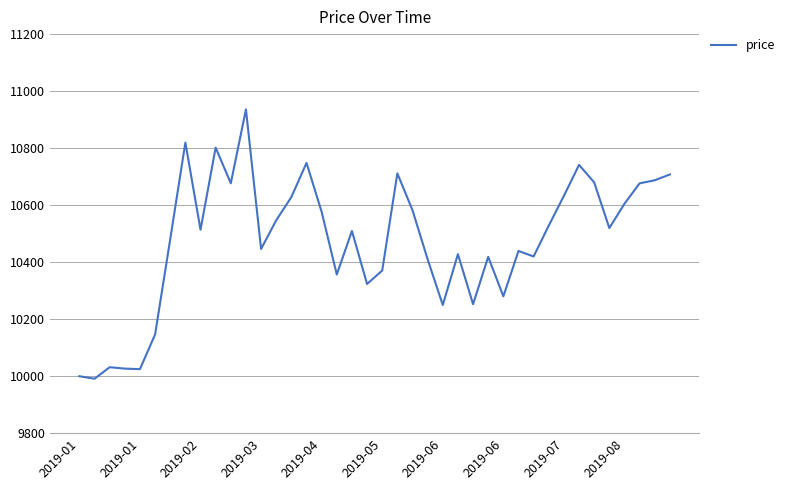

What is the difference between the maximum and minimum values?

944.7